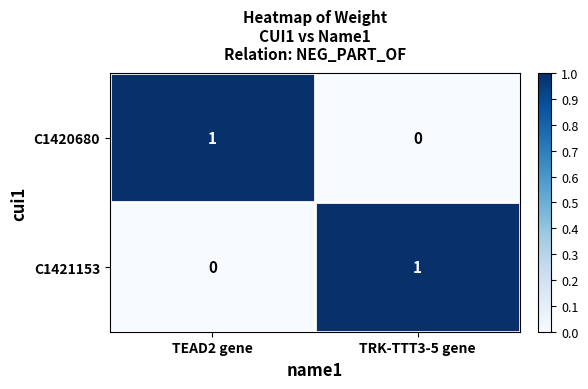

Reading left to right, list all the values displayed in this chart.

C1420680: 1	0
C1421153: 0	1